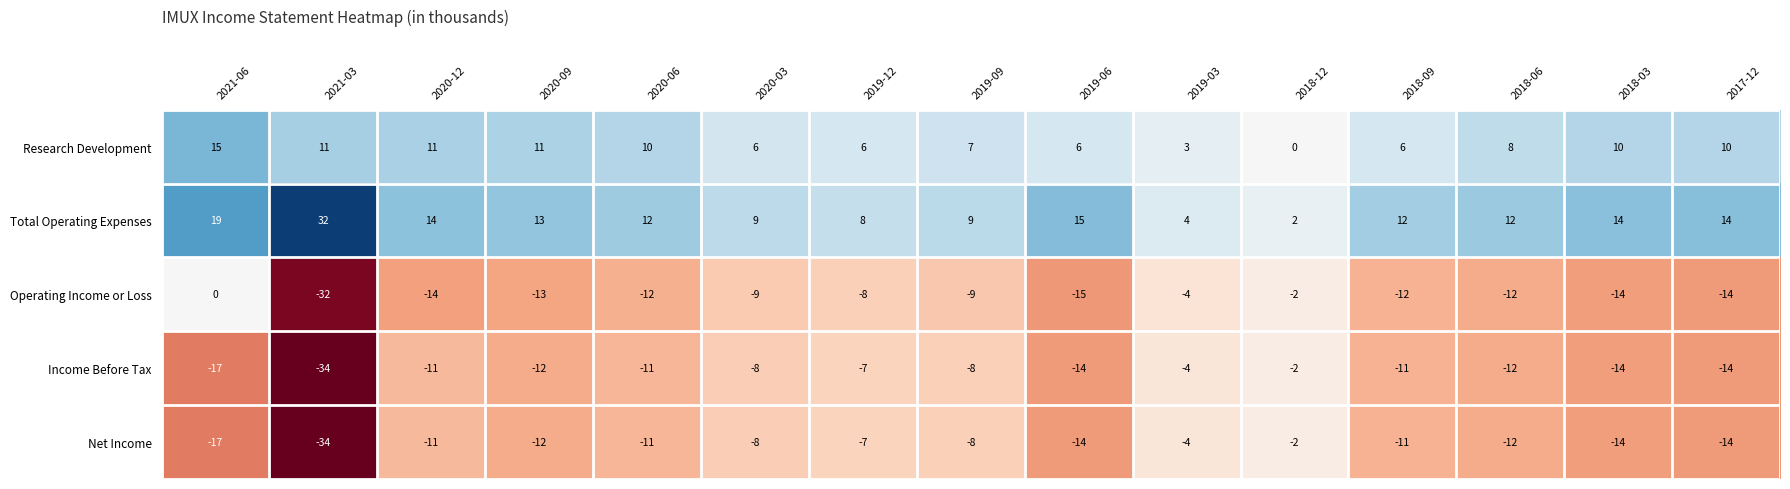

Between 2020-06 and 2020-03, which series saw the biggest shift?

Research Development